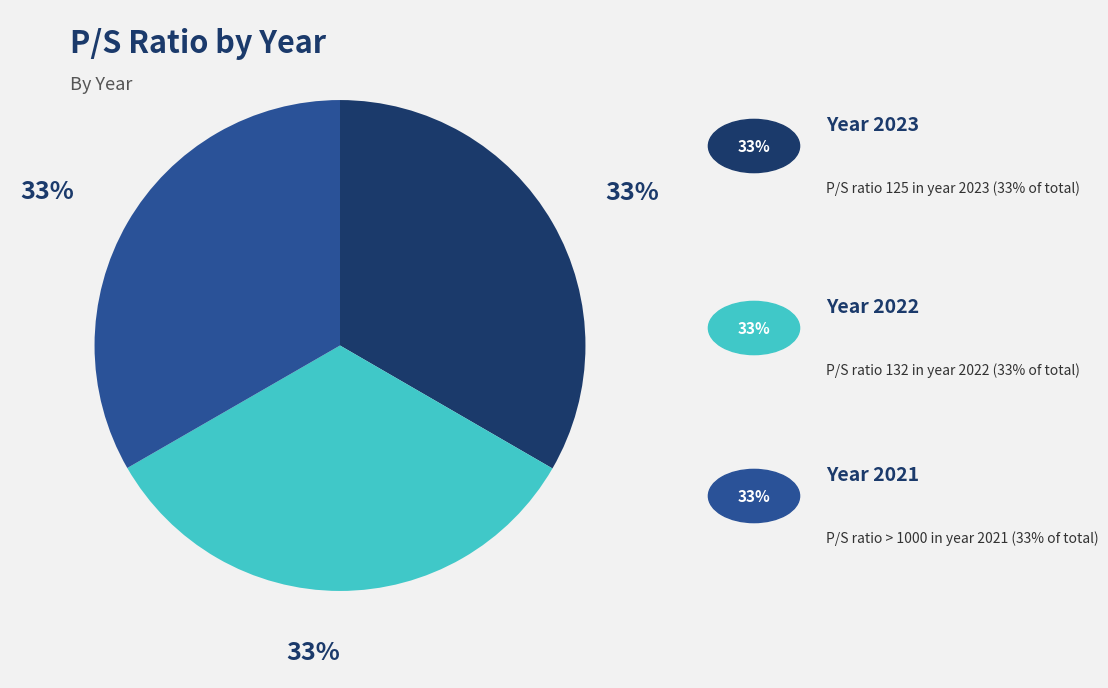

Is there any slice that represents more than half of the pie?

No